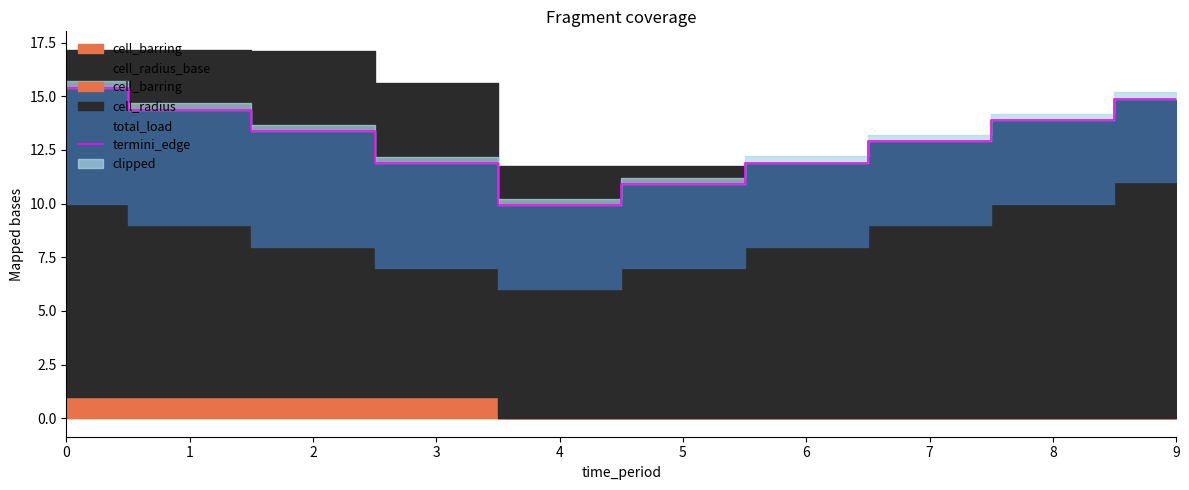

The value at 8 is 13.9. True or false?

True